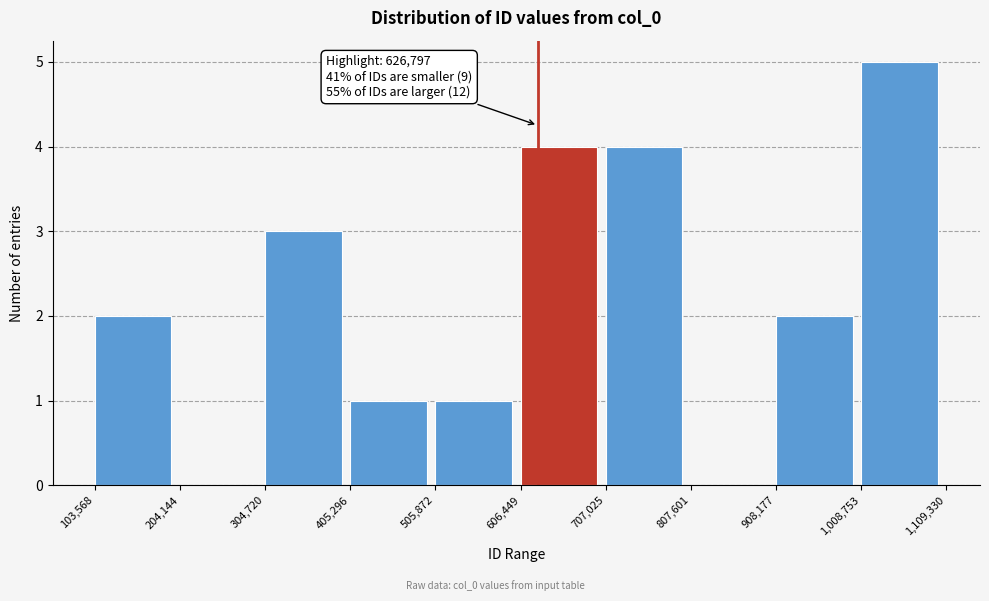

Which range on the x-axis has the tallest bar?

1,008,753 to 1,109,330